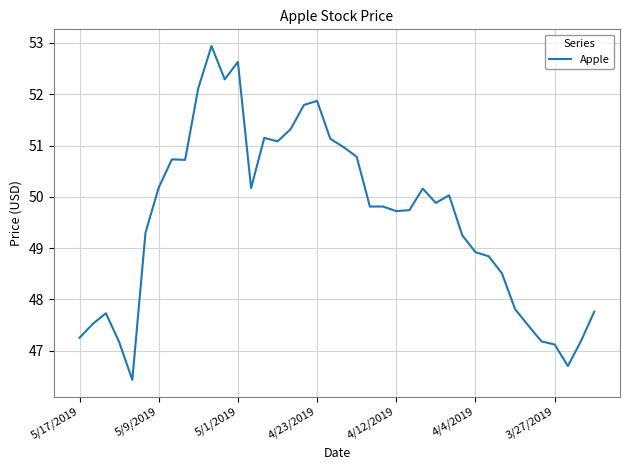

What is the minimum value shown in the chart?

46.4